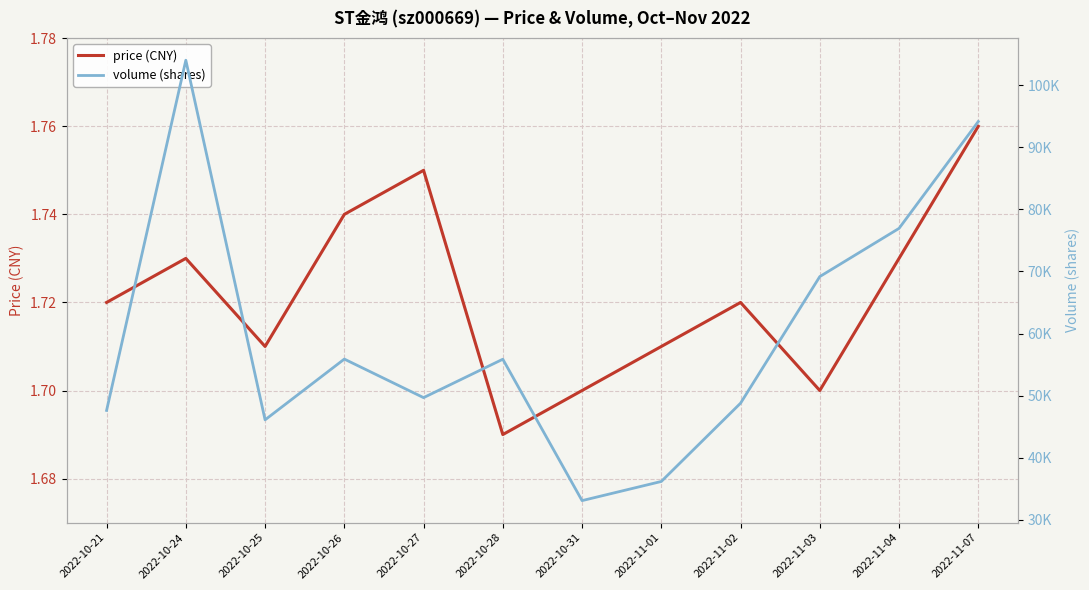

At which label does price (CNY) reach its minimum?

2022-10-28